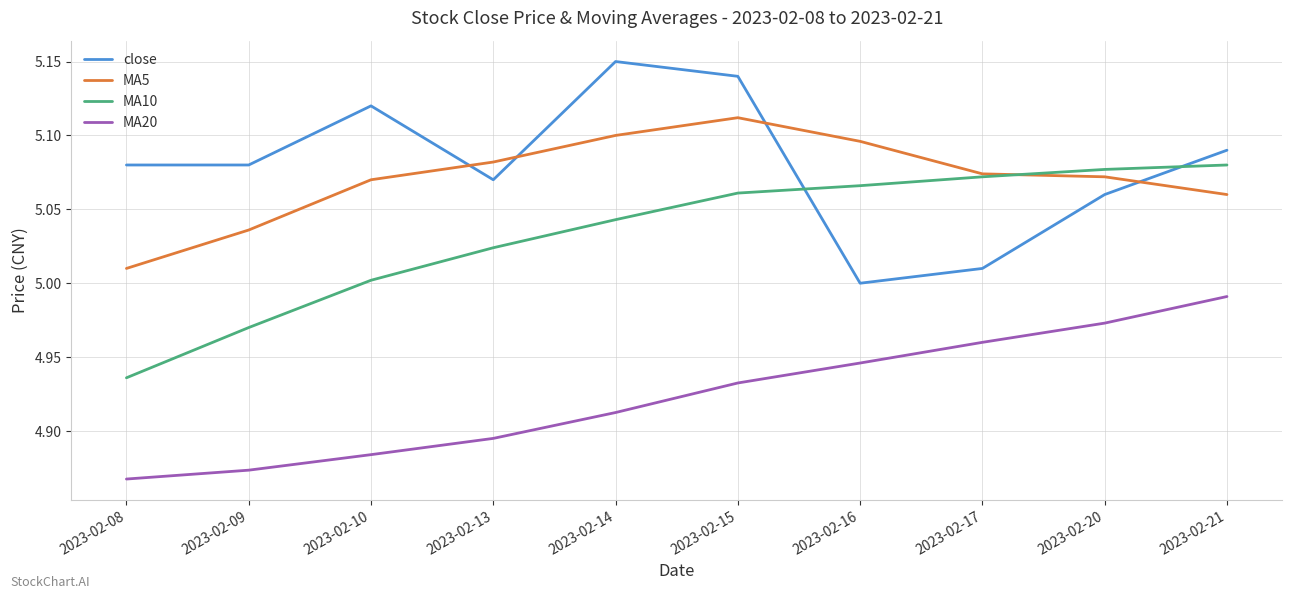

What are all the series names shown in the legend?

close, MA5, MA10, MA20